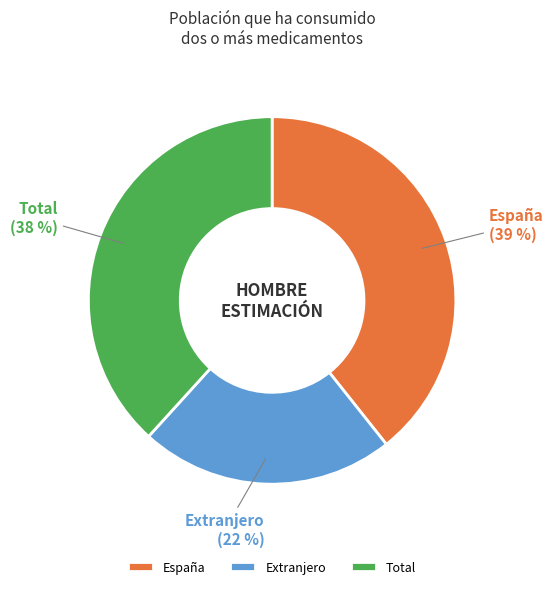

Which category has the smallest portion of the pie?

Extranjero